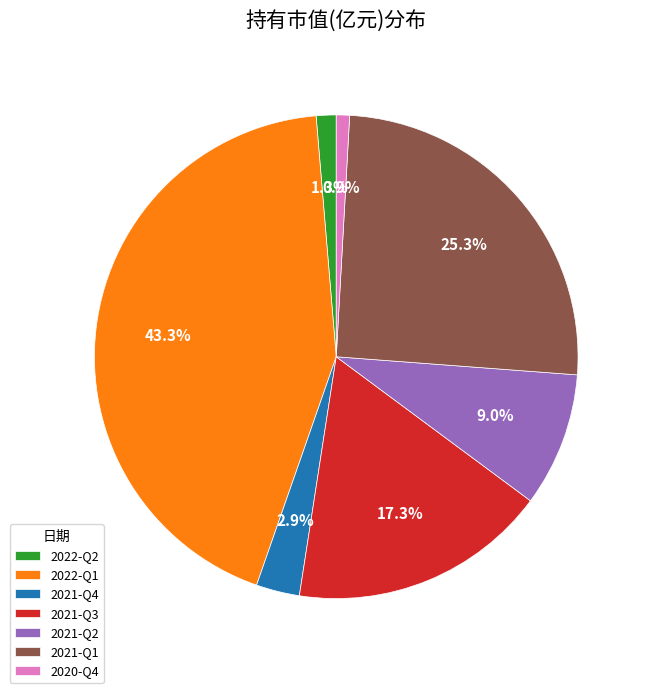

To the nearest percent, what percentage of the pie is 2022-Q2?

1%